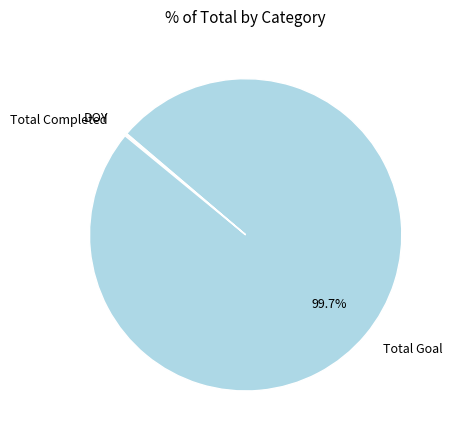

What percentage is NOT represented by Total Goal?

0.3%